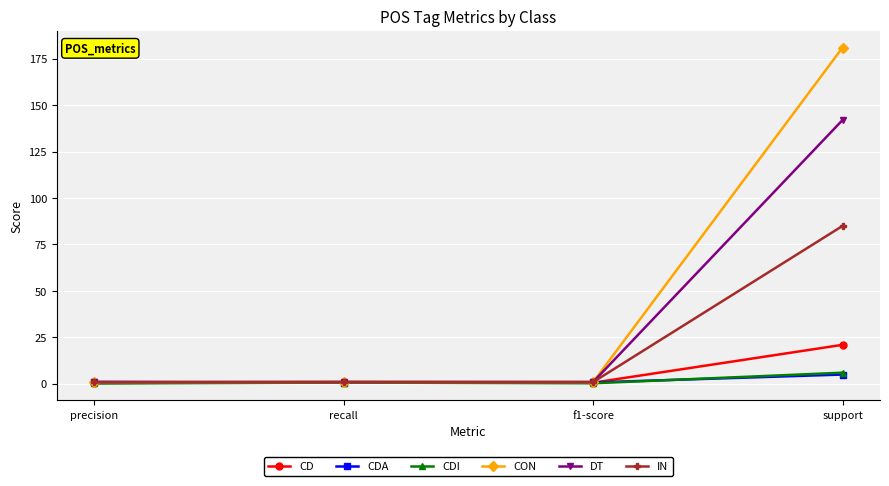

What is the label of the 4th point from the left?

support